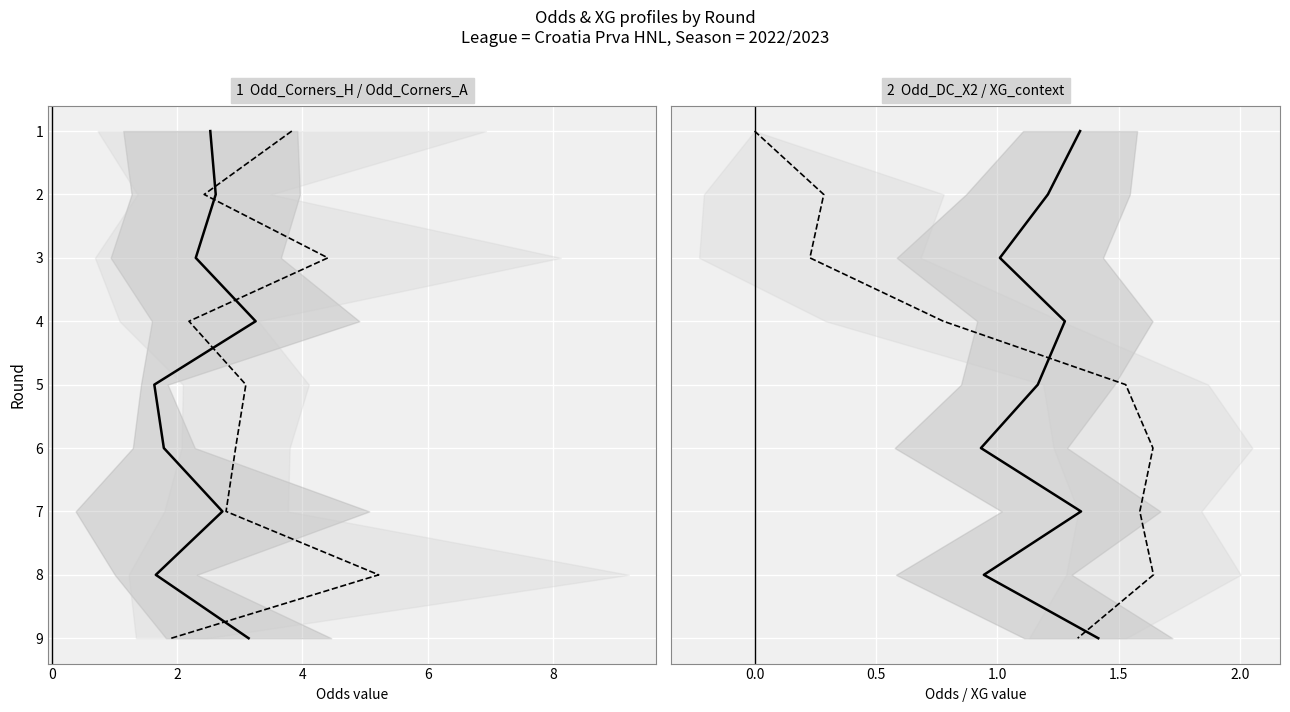

How many data points does each series have?

9